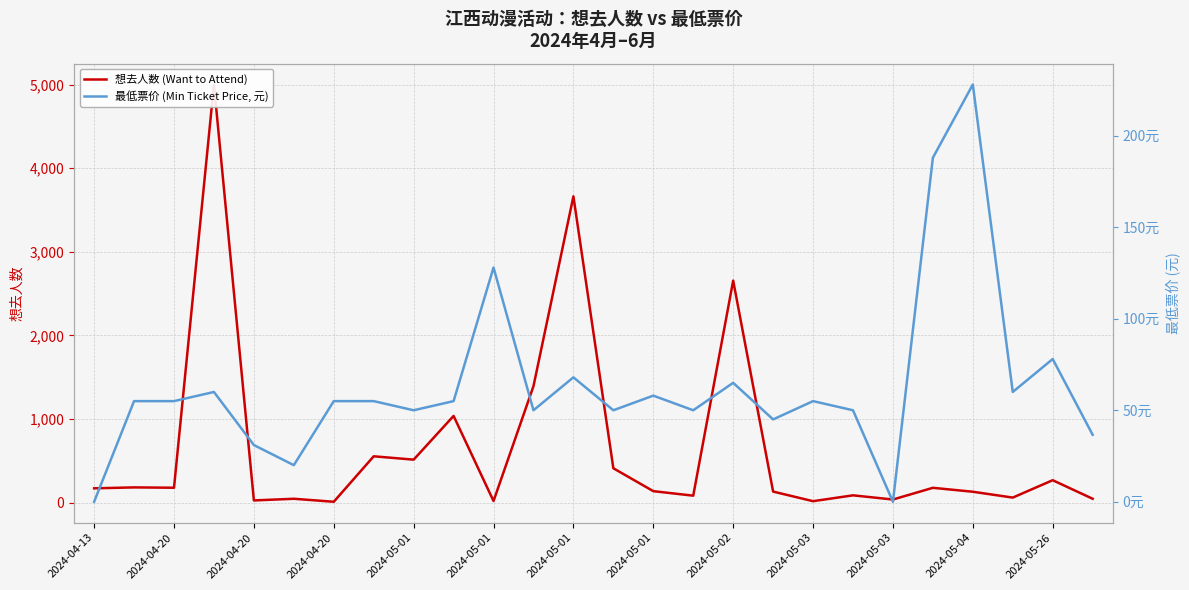

At which label does 想去人数 (Want to Attend) first exceed 170?

2024-04-20